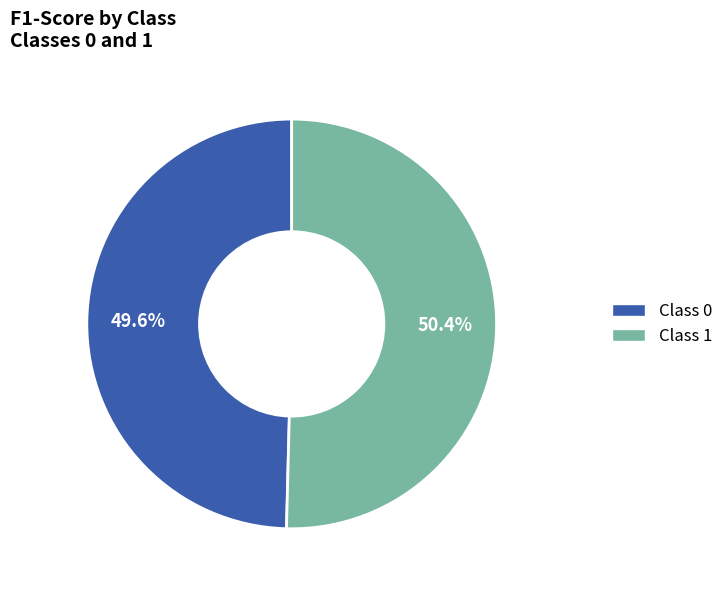

Does any single category account for the majority?

Yes